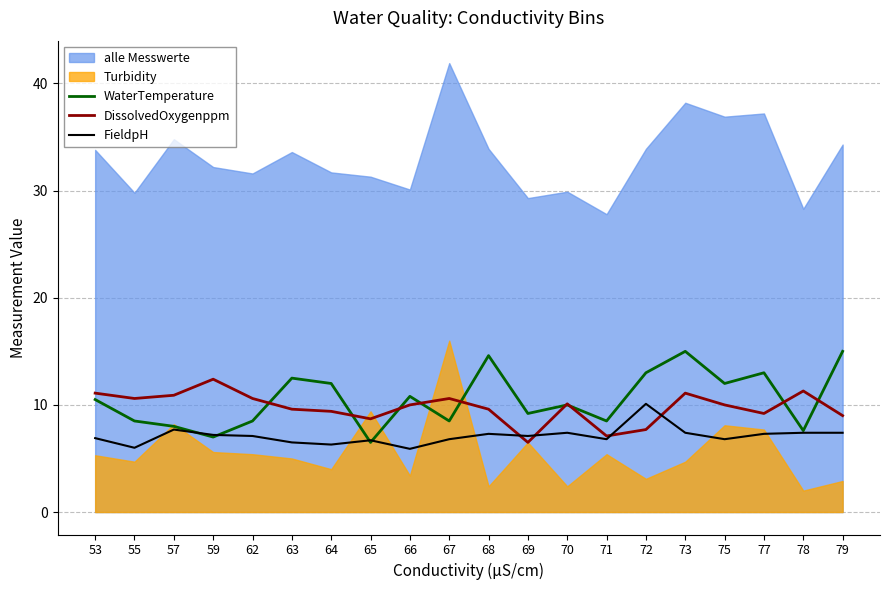

Is the value of WaterTemperature at 77 greater than the value of DissolvedOxygenppm at 65?

Yes